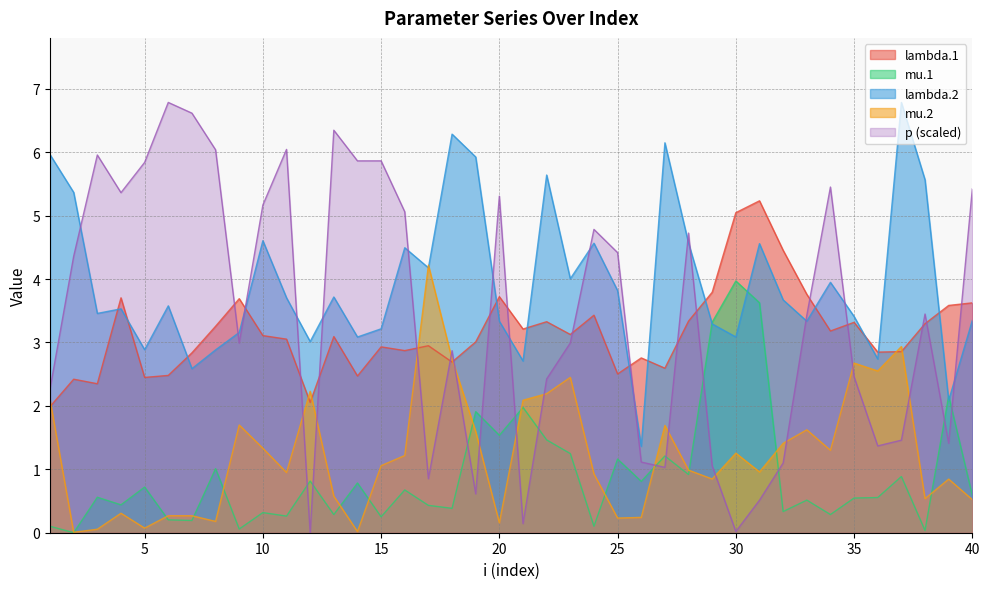

How many lines are shown in the chart?

5